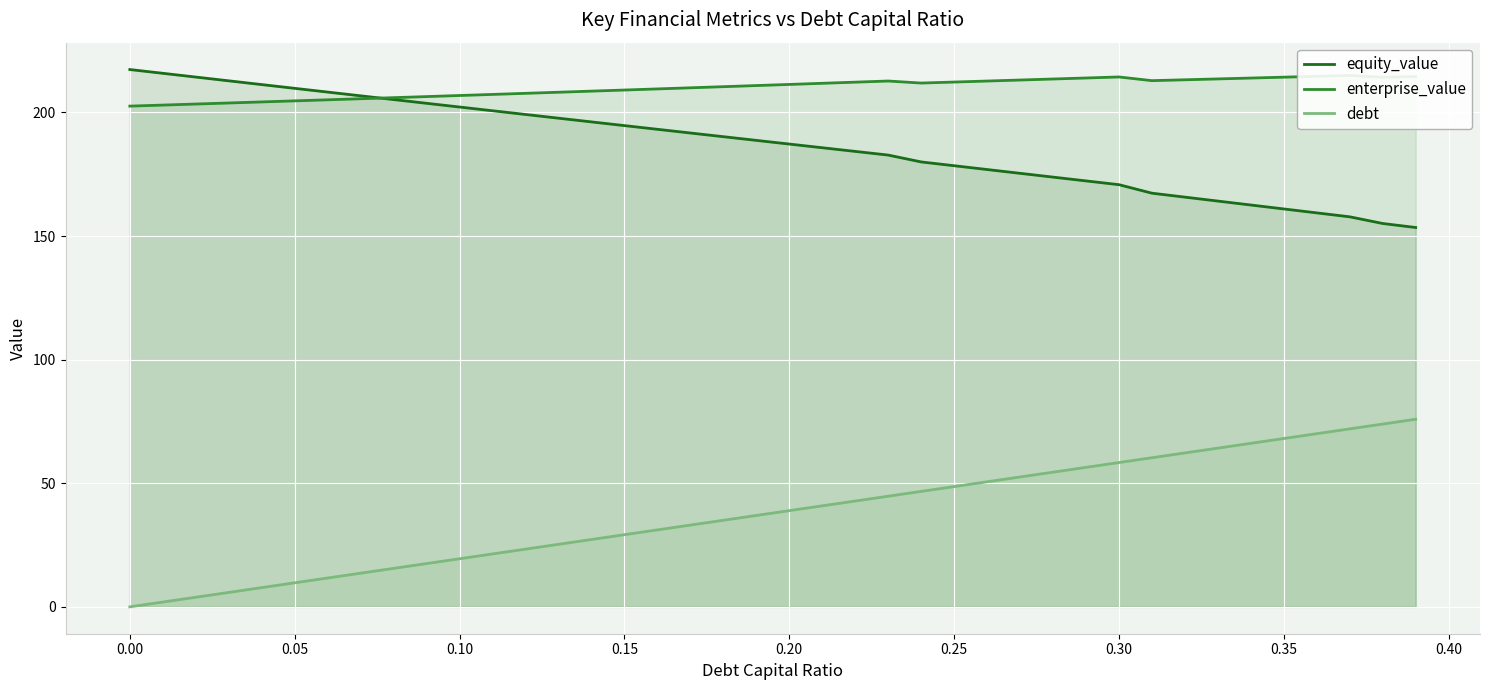

What is the value of the debt point at the 39th from the left?

73.9